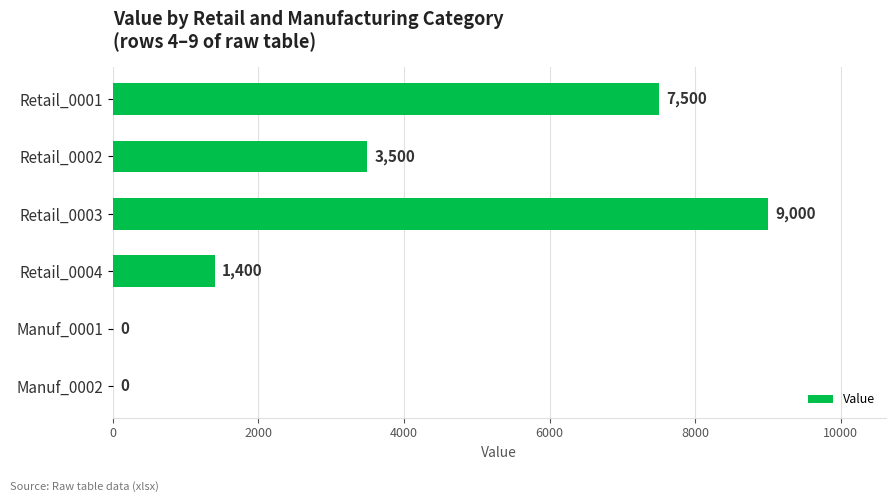

What is the change in value from Retail_0002 to Manuf_0001?

-3500